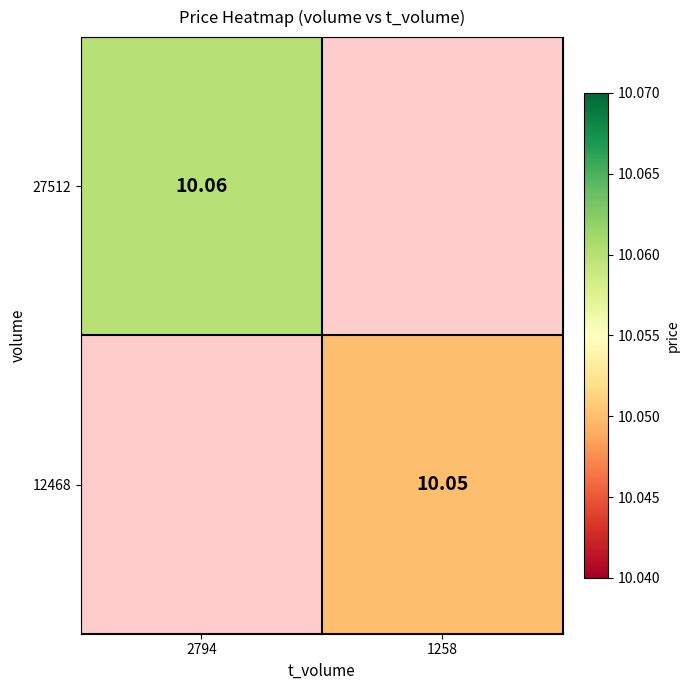

Which series has the largest range (max minus min)?

27512